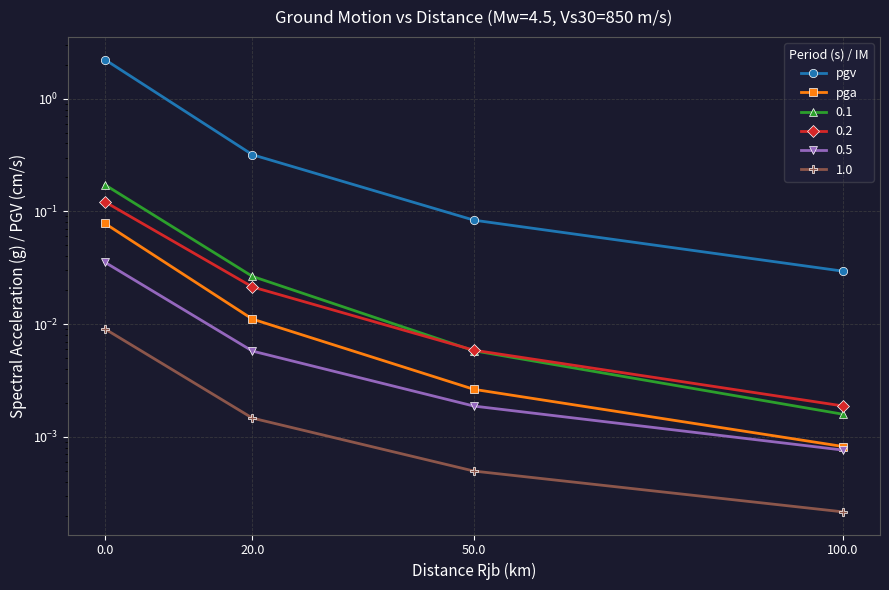

True or false: pga and pgv intersect in this chart.

False